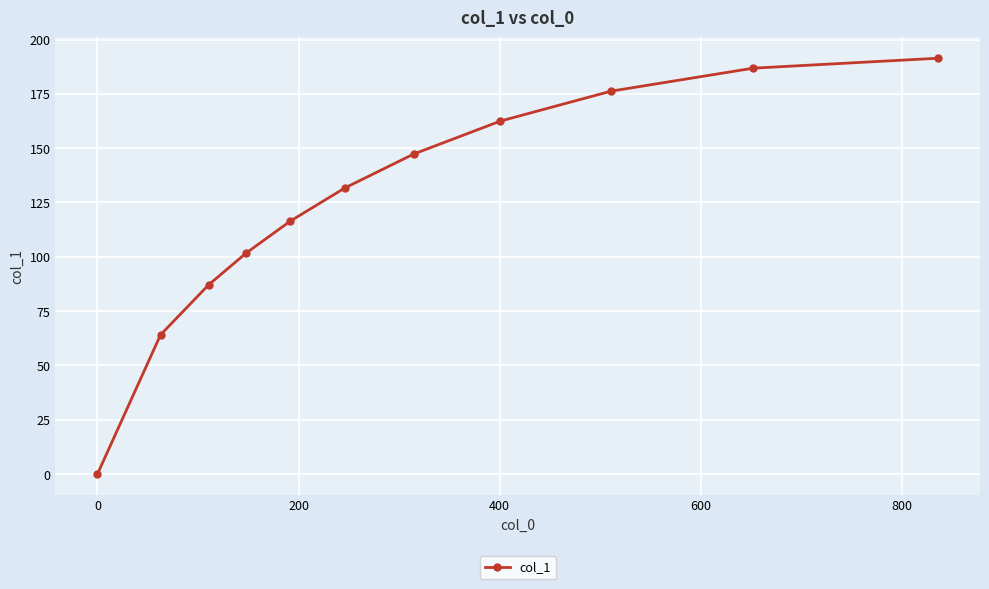

What is the difference between the maximum and minimum values?

191.4